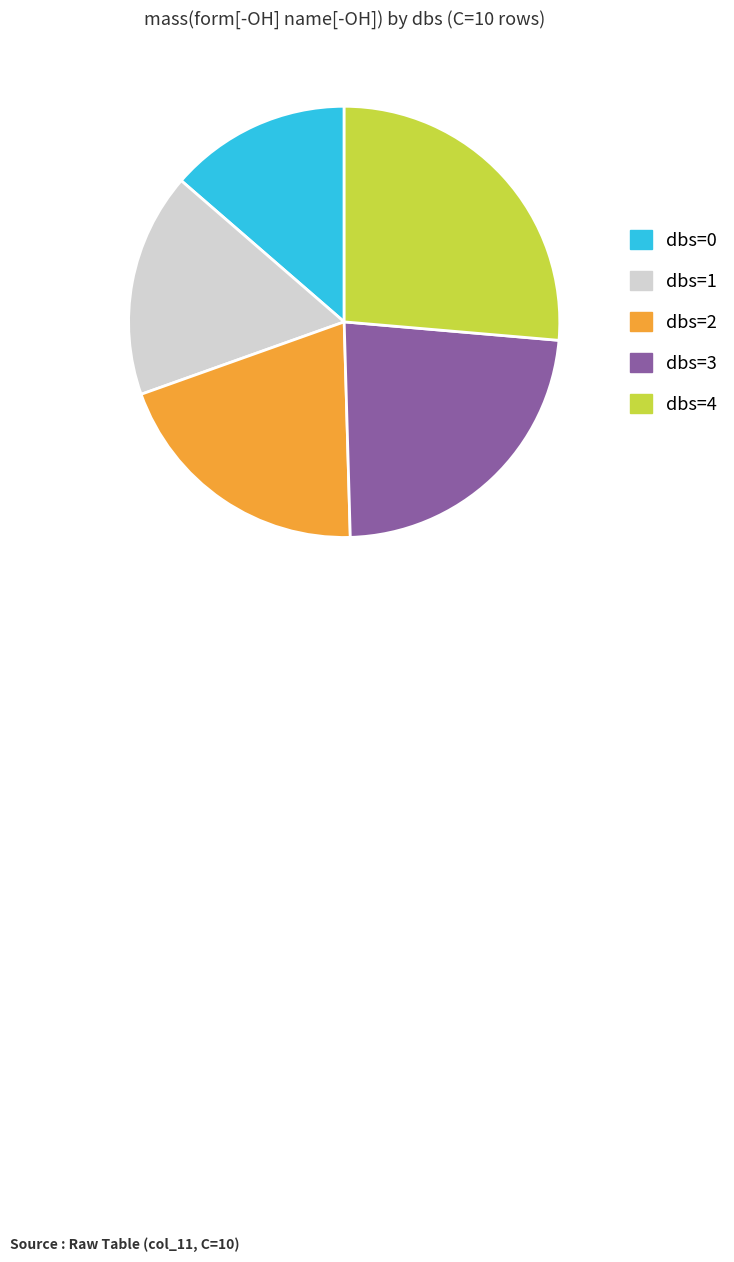

How many slices are in this pie chart?

5